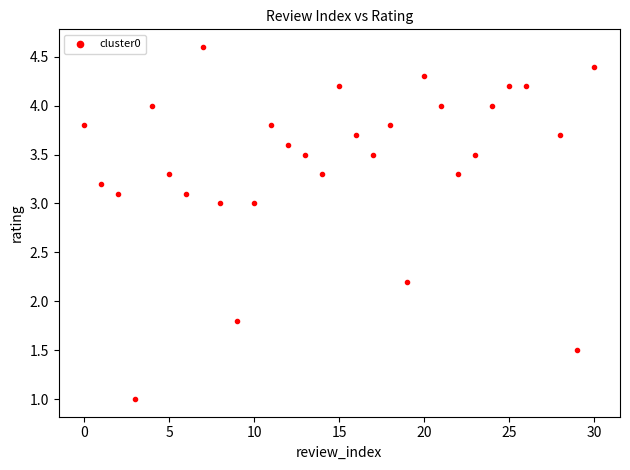

What is the range of X values (max minus min)?

30.0